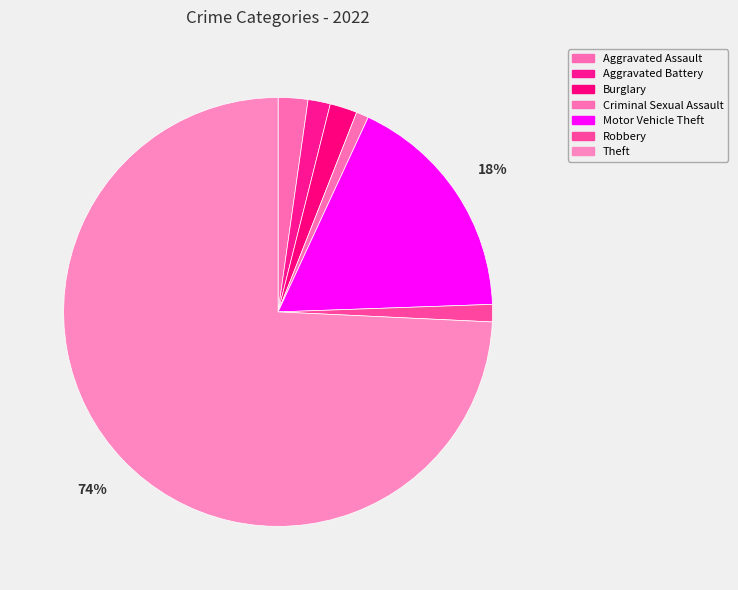

What is the change in value from Criminal Sexual Assault to Theft?

+393